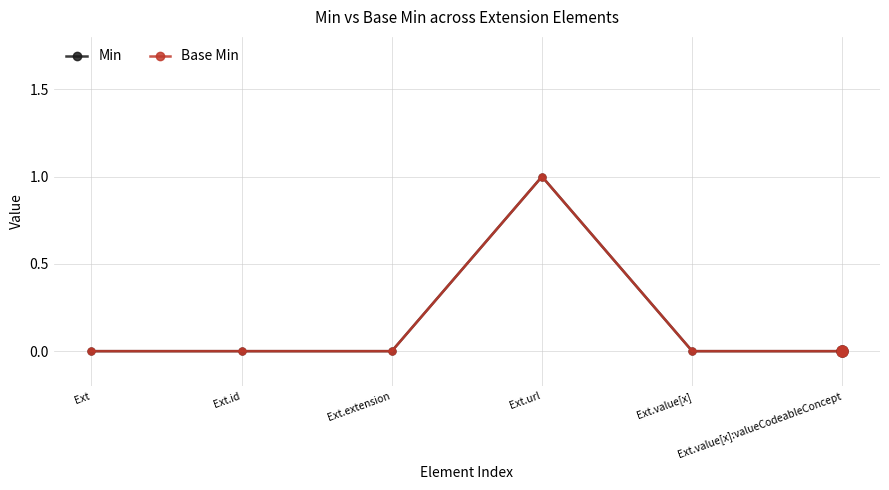

Is the value of Min at Ext.id greater than the value of Base Min at Ext.extension?

No